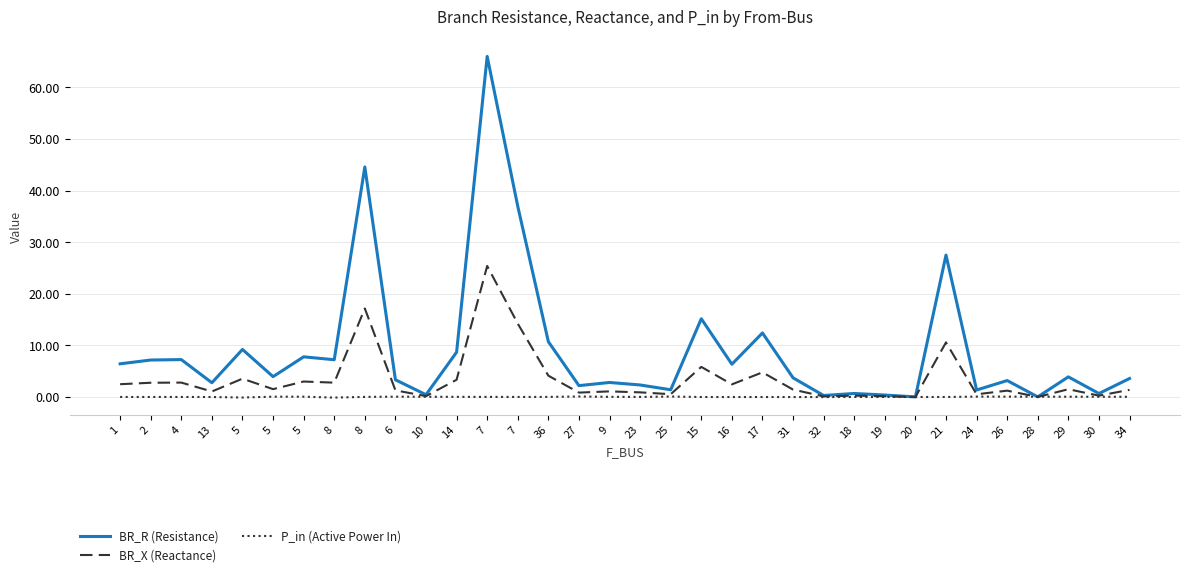

At which category is the sum across all series the highest?

7